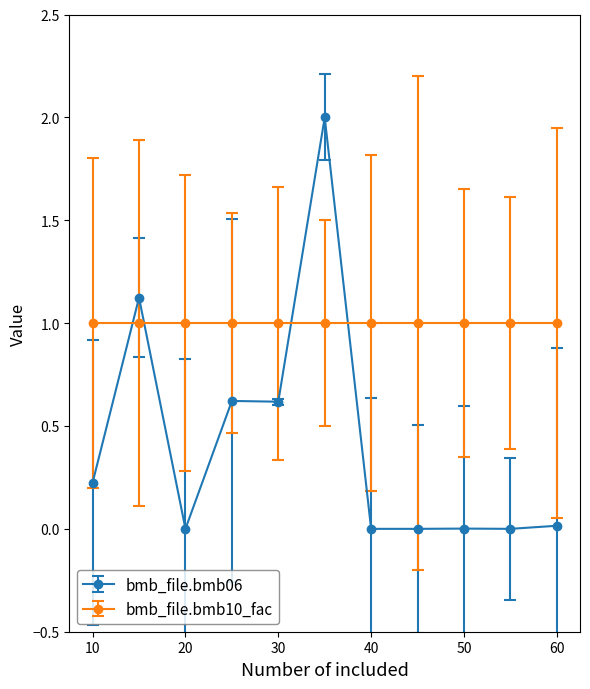

What is the greatest value displayed?

2.0